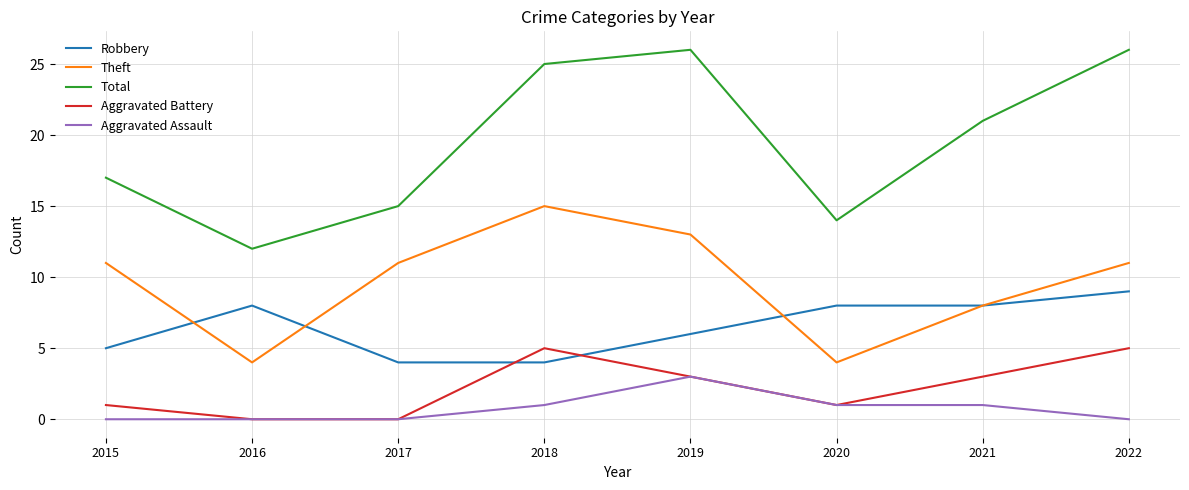

How many interior local peaks does the Total series have?

1